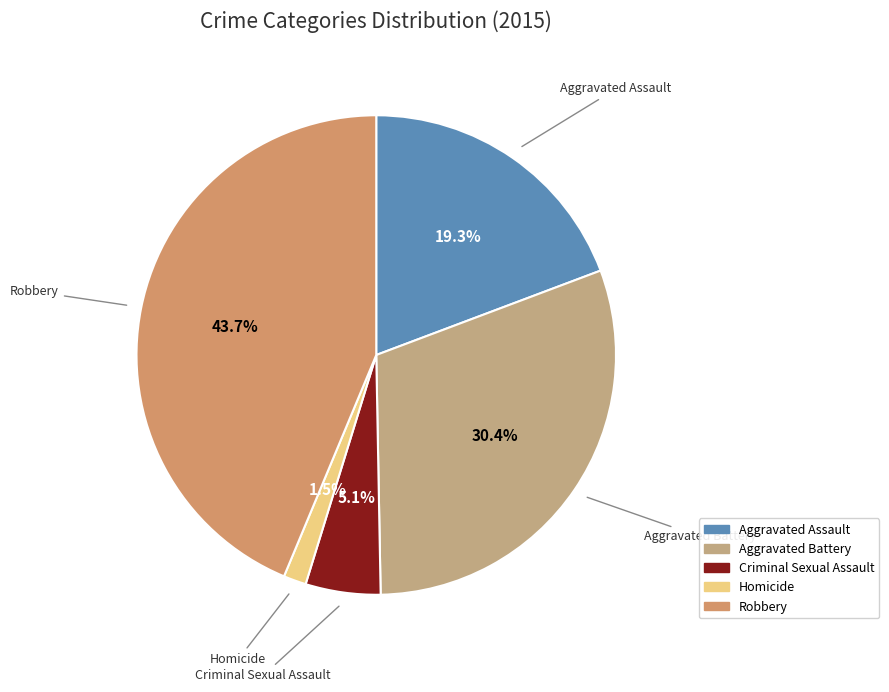

How many segments does this pie chart have?

5